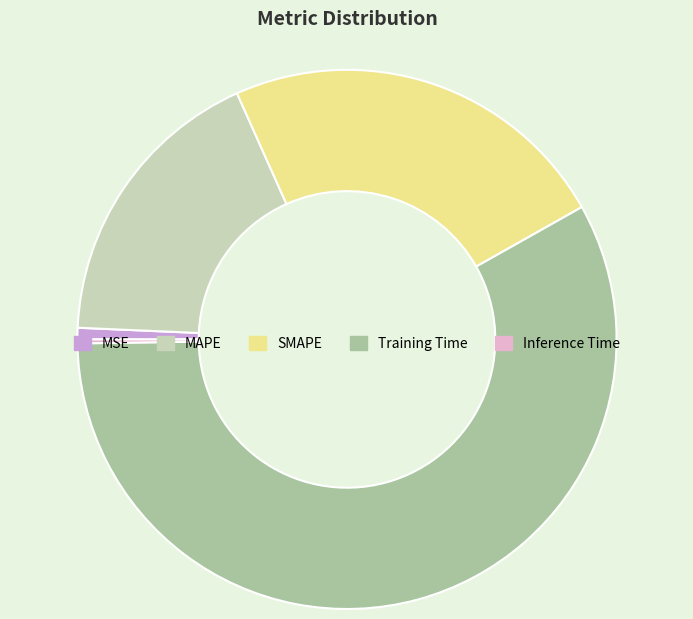

What is the majority slice?

Training Time